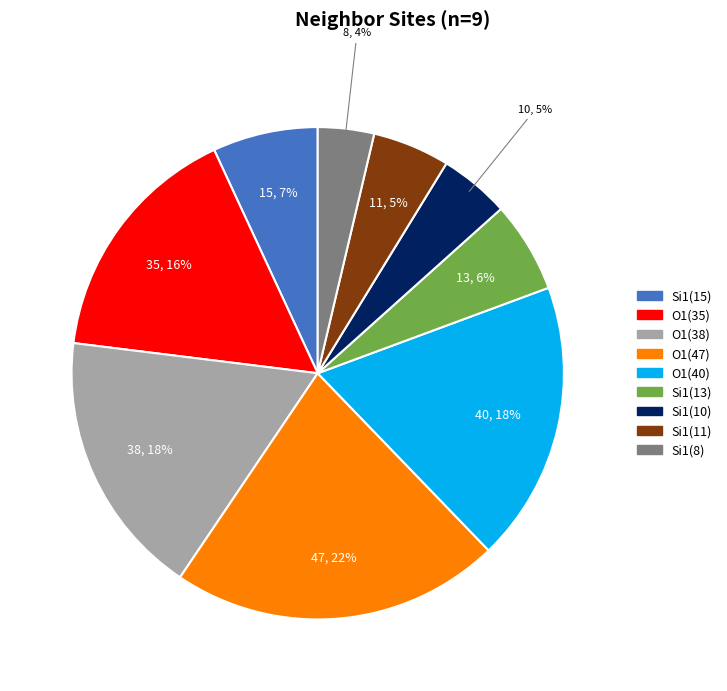

How many slices are in this pie chart?

9